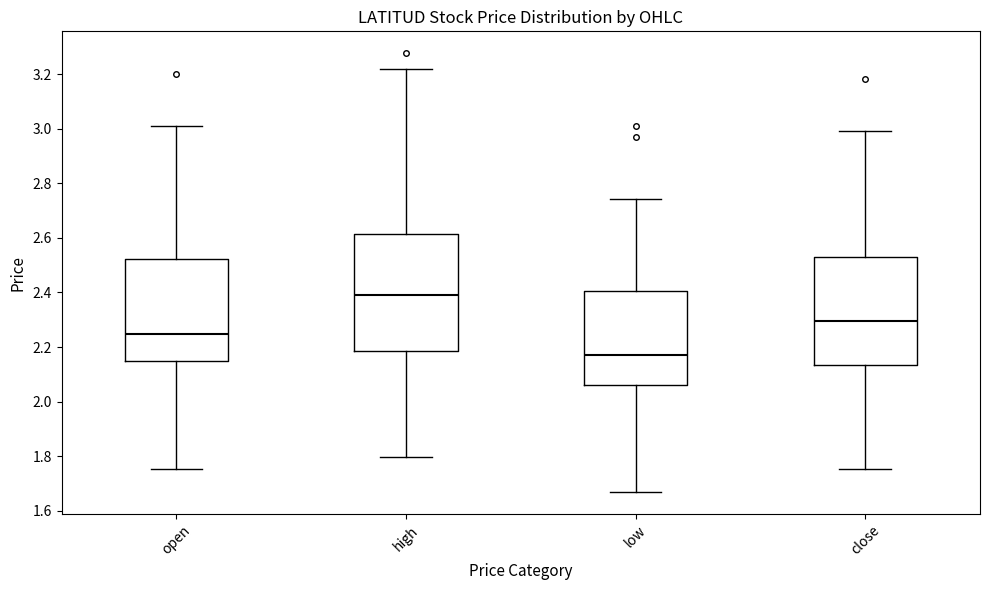

Which box has the lowest median line?

low